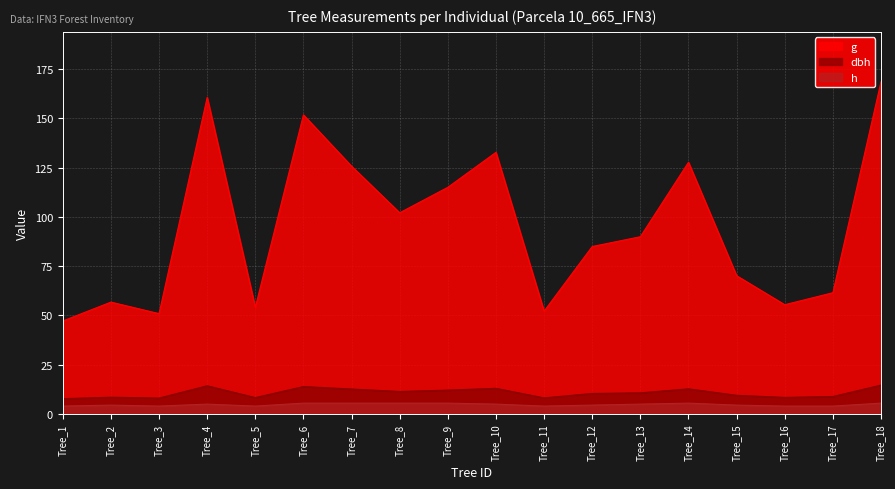

Rank the series by their maximum value, from highest to lowest.

g, dbh, h